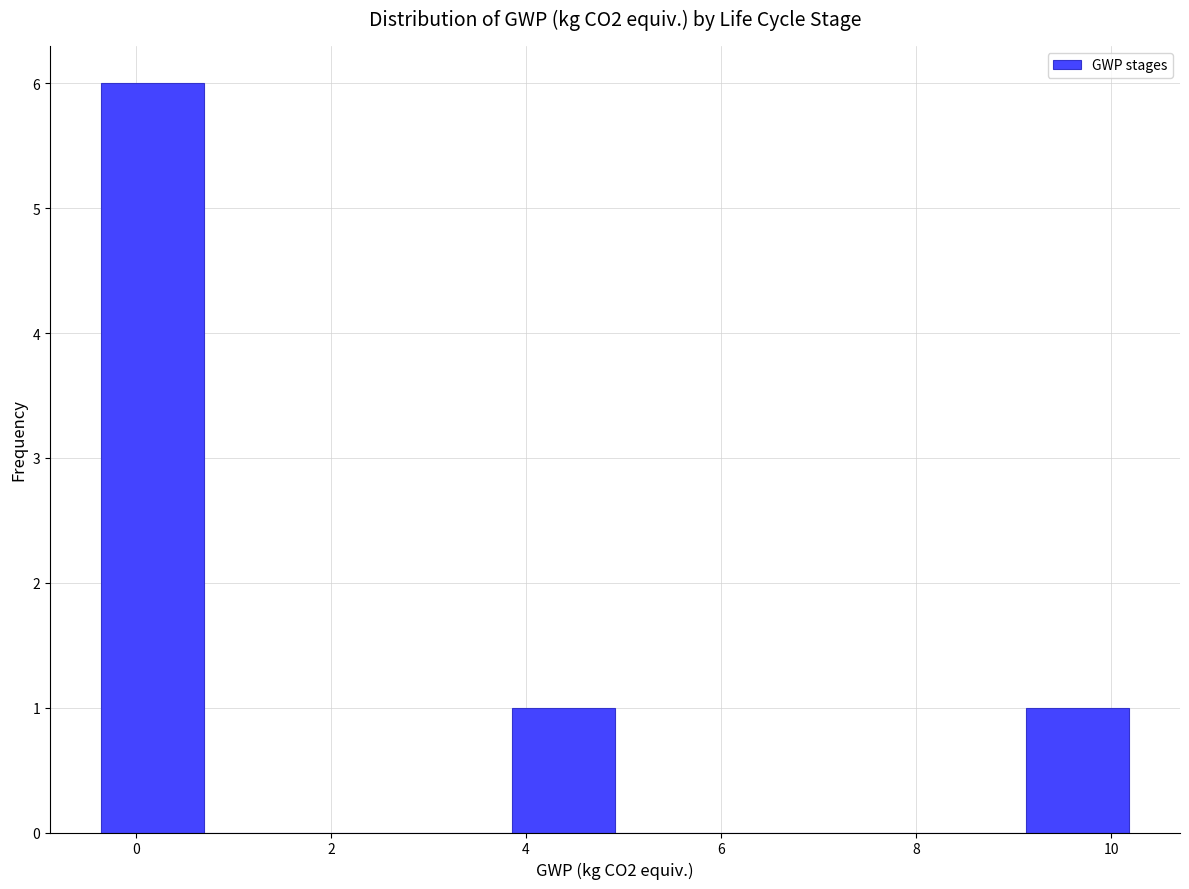

Reading left to right, transcribe this chart: for each bar, give the range it covers on the x-axis and its height. Neither the bar edges nor the heights are printed on the chart, so give them approximately, as read against the axes.

-0.4 to 0.6: 6
0.6 to 1.8: 0
1.8 to 2.8: 0
2.8 to 3.8: 0
3.8 to 5.0: 1
5.0 to 6.0: 0
6.0 to 7.0: 0
7.0 to 8.0: 0
8.0 to 9.2: 0
9.2 to 10.2: 1